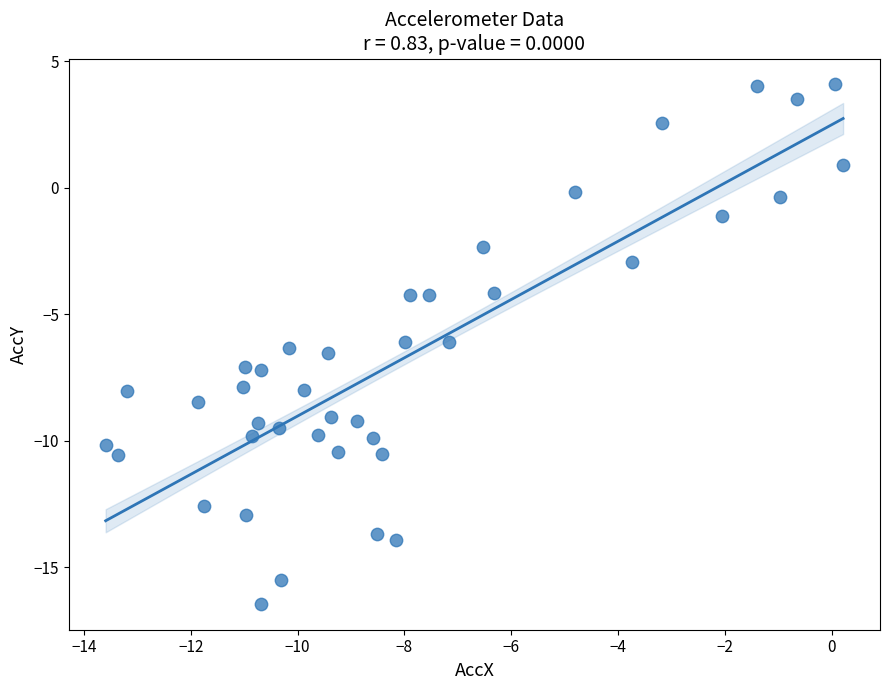

What is the range of Y values (max minus min)?

20.5